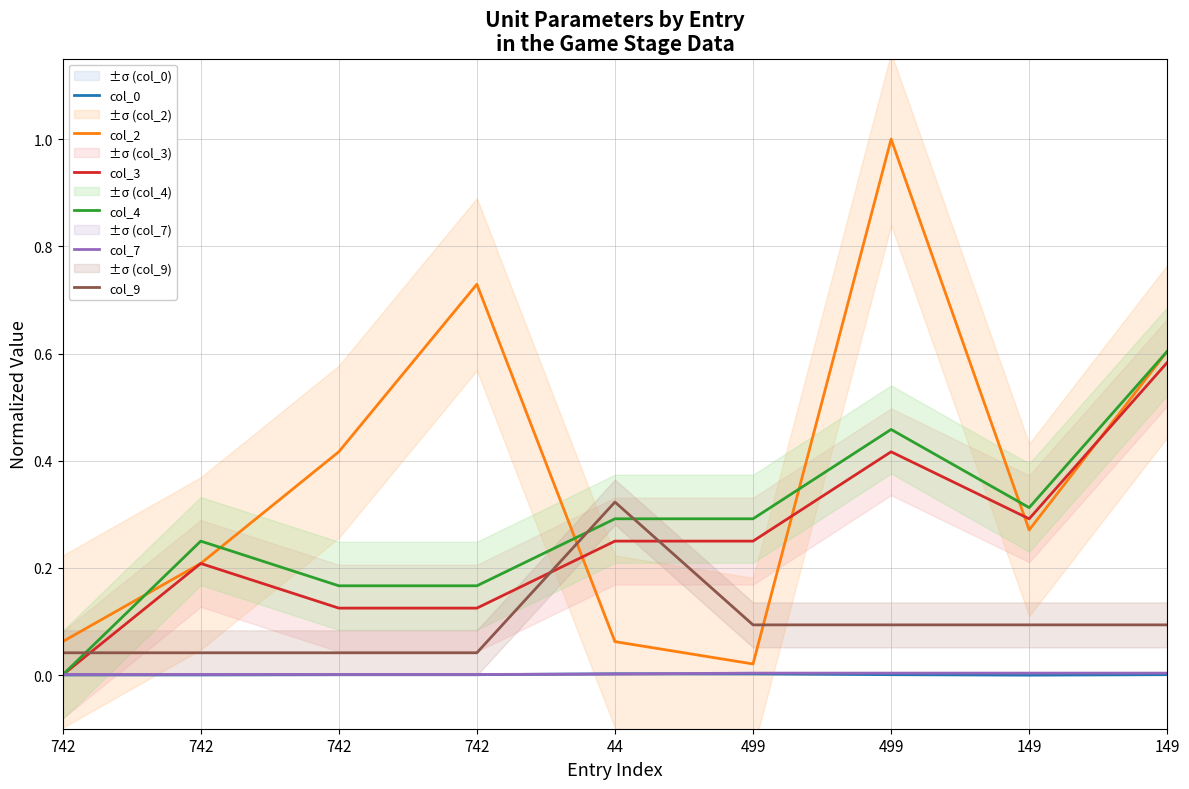

At which category does col_2 reach its first local valley?

499